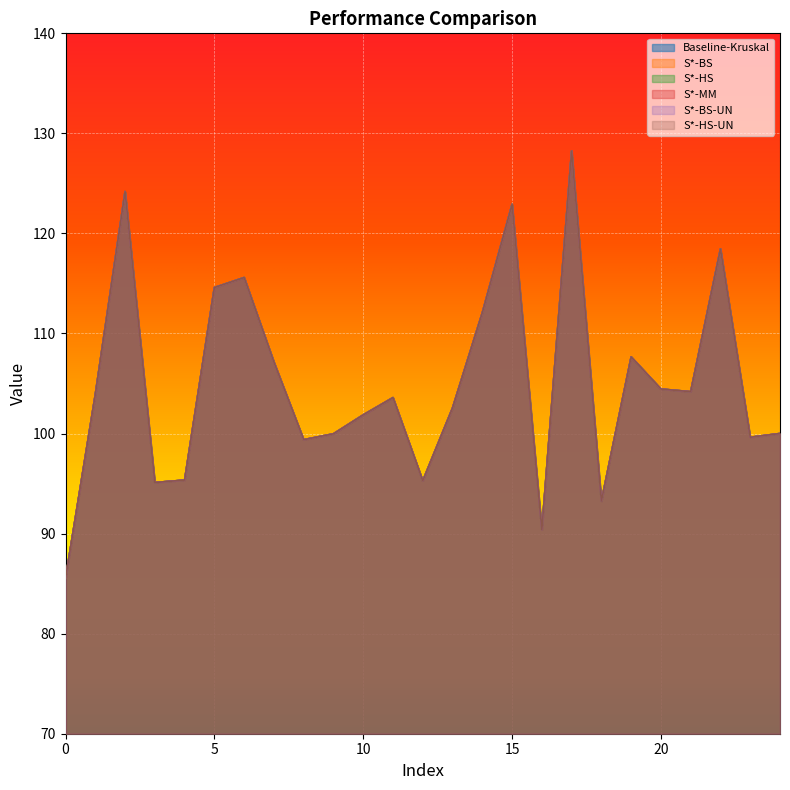

Reading right to left, transcribe all the data shown in this chart.

Baseline-Kruskal: 100.0	99.6	118.5	104.2	104.5	107.7	93.2	128.2	90.4	122.9	112.1	102.6	95.3	103.6	101.9	100.0	99.4	107.1	115.6	114.6	95.3	95.1	124.2	103.9	85.5
S*-BS: 100.0	99.6	118.5	104.2	104.5	107.7	93.2	128.2	90.4	122.9	112.1	102.6	95.3	103.6	101.9	100.0	99.4	107.1	115.6	114.6	95.3	95.1	124.2	103.9	85.5
S*-HS: 100.0	99.6	118.5	104.2	104.5	107.7	93.2	128.2	90.4	122.9	112.1	102.6	95.3	103.6	101.9	100.0	99.4	107.1	115.6	114.6	95.3	95.1	124.2	103.9	85.5
S*-MM: 100.0	99.6	118.5	104.2	104.5	107.7	93.2	128.2	90.4	122.9	112.1	102.6	95.3	103.6	101.9	100.0	99.4	107.1	115.6	114.6	95.3	95.1	124.2	103.9	85.5
S*-BS-UN: 100.0	99.6	118.5	104.2	104.5	107.7	93.2	128.2	90.4	122.9	112.1	102.6	95.3	103.6	101.9	100.0	99.4	107.1	115.6	114.6	95.3	95.1	124.2	103.9	85.5
S*-HS-UN: 100.0	99.6	118.5	104.2	104.5	107.7	93.2	128.2	90.4	122.9	112.1	102.6	95.3	103.6	101.9	100.0	99.4	107.1	115.6	114.6	95.3	95.1	124.2	103.9	85.5